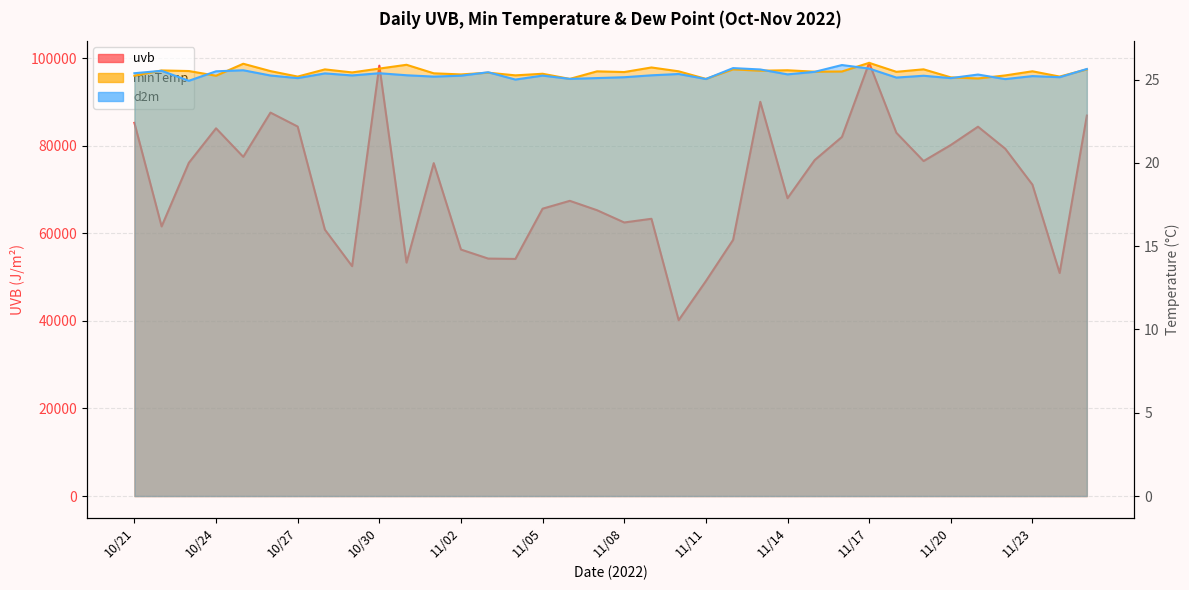

Which category has the highest value in the d2m series?

11/16